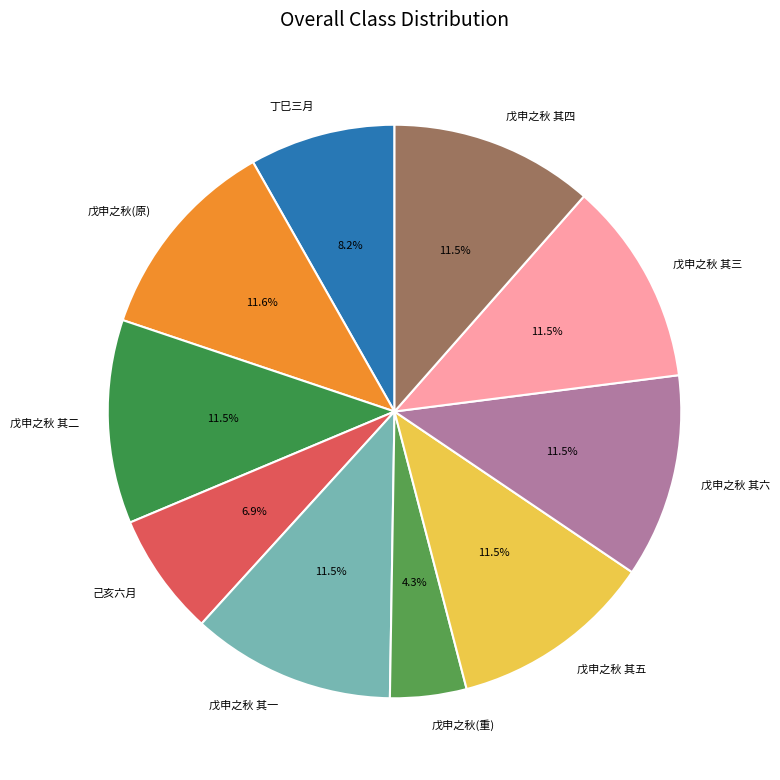

Approximately how many times larger is the value at 戊申之秋 其六 compared to 戊申之秋(重)?

2.7